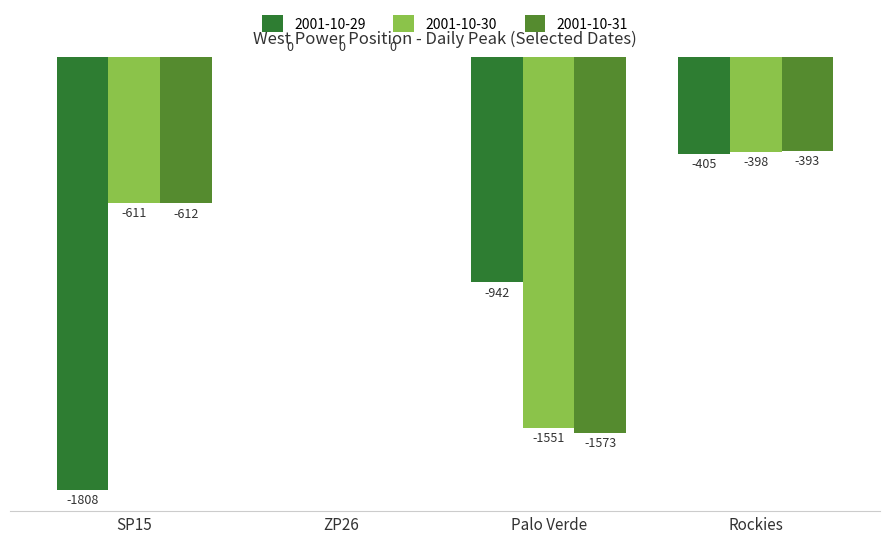

At which label does 2001-10-31 reach its peak?

ZP26